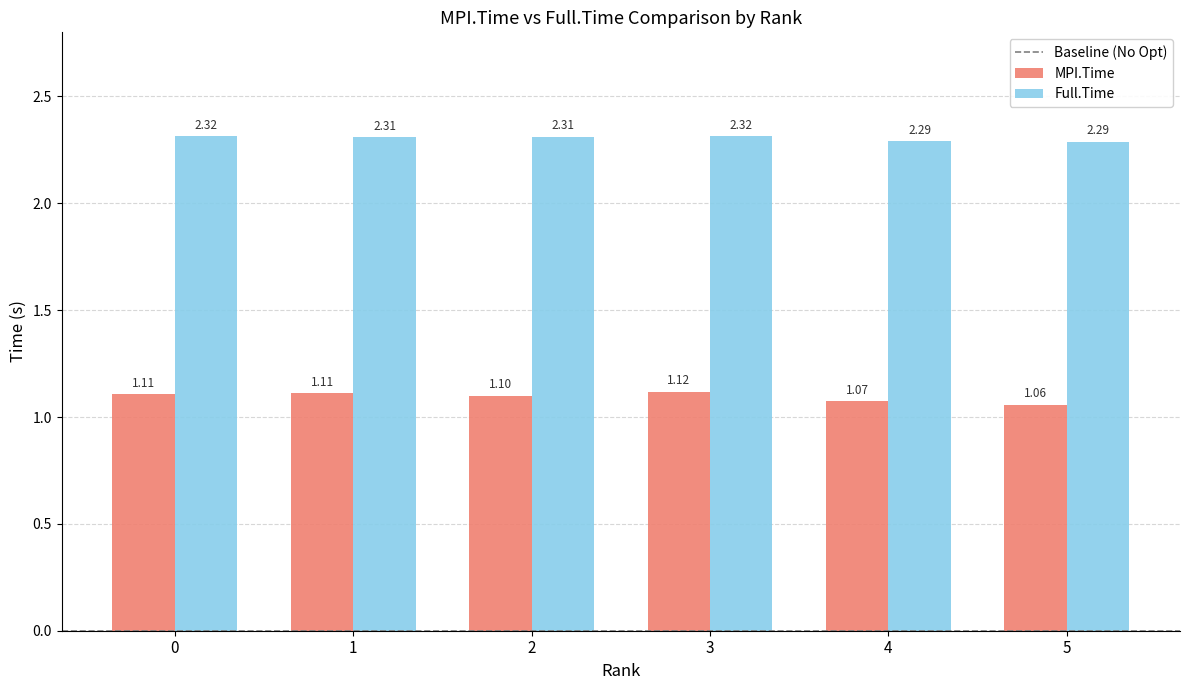

How many Full.Time values are between 2 and 3?

6